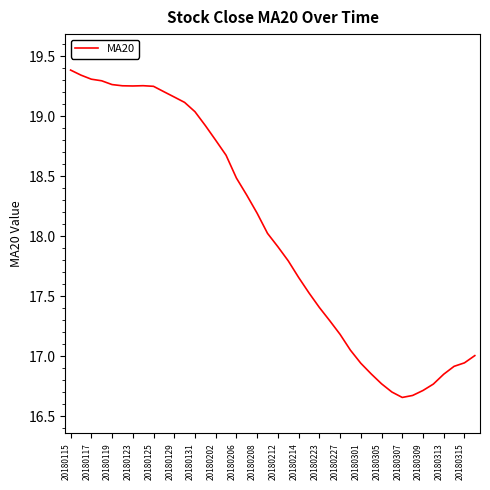

What is the difference between the maximum and minimum values?

2.7